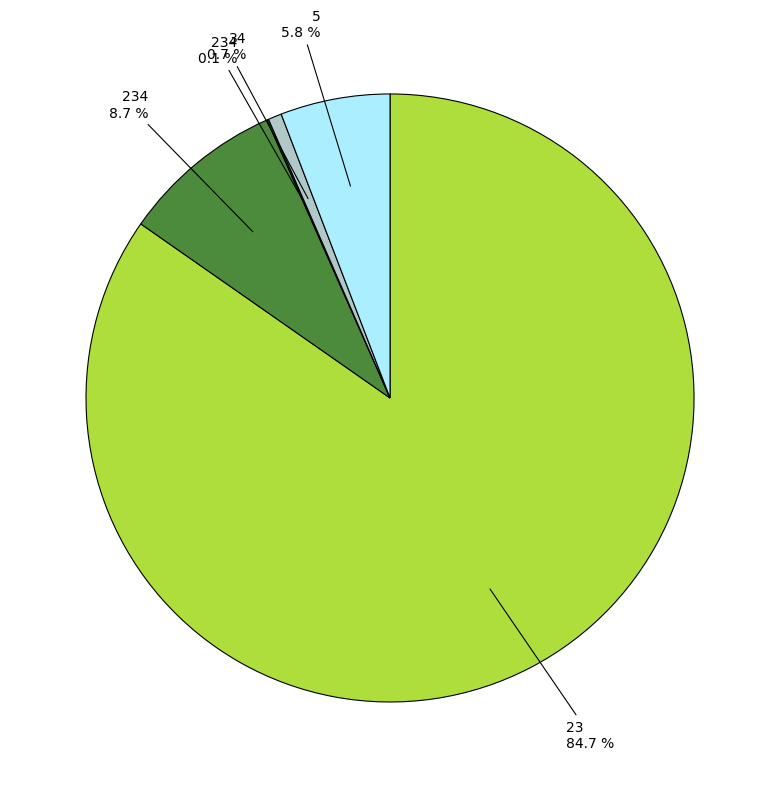

Is there any slice that represents more than half of the pie?

Yes